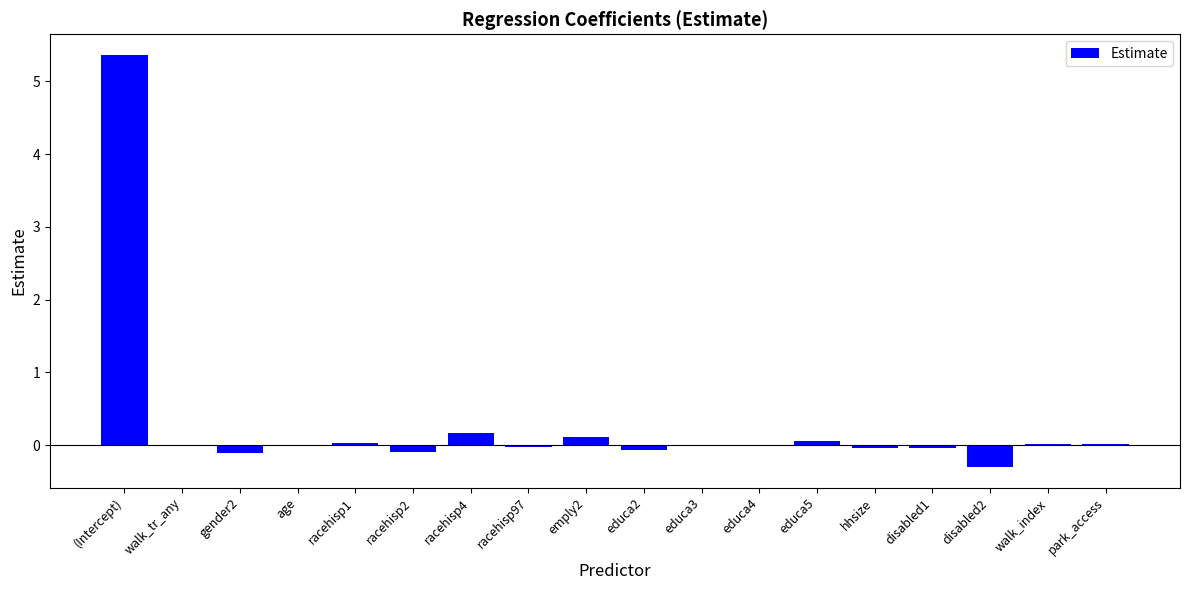

What is the greatest value displayed?

5.4